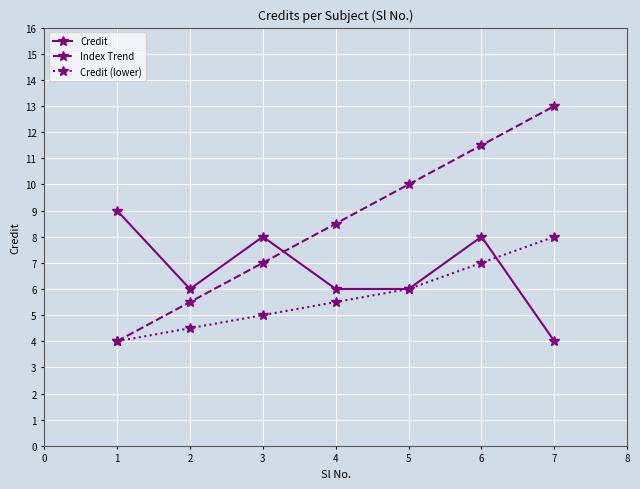

What is the value of the Index Trend point at the 4th from the left?

8.5